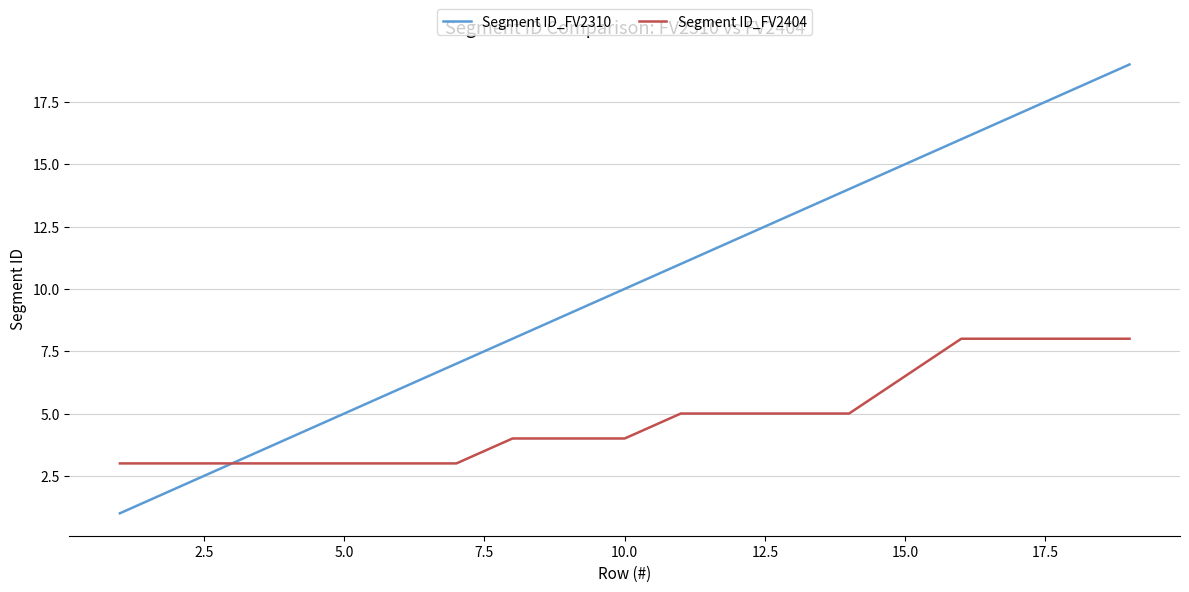

What is the lowest value of the Segment ID_FV2404 series?

3